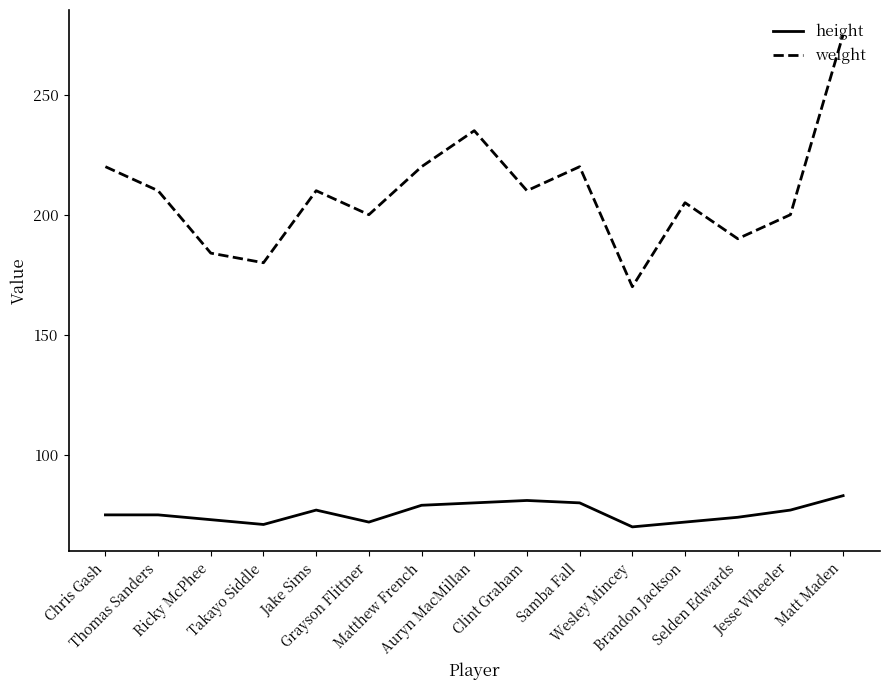

Reading right to left, list all the values displayed in this chart.

height: 83	77	74	72	70	80	81	80	79	72	77	71	73	75	75
weight: 275	200	190	205	170	220	210	235	220	200	210	180	184	210	220